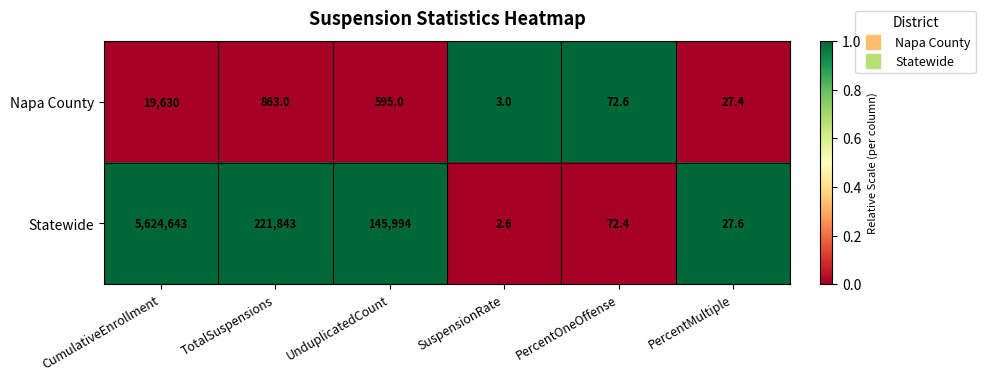

The value of Napa County at SuspensionRate is 1.3. True or false?

False